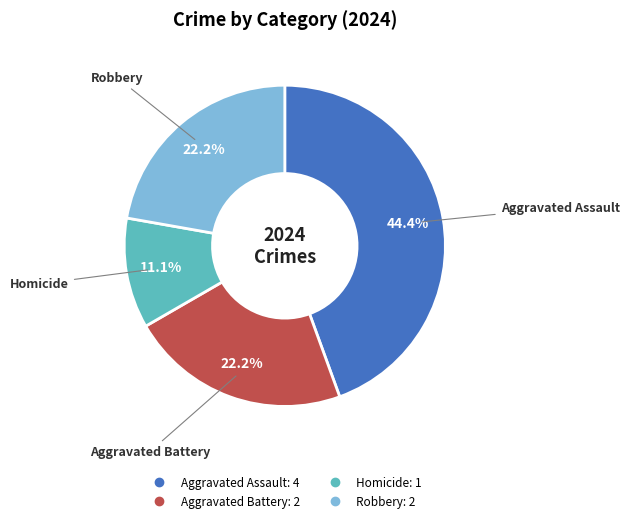

Which slice is the largest?

Aggravated Assault